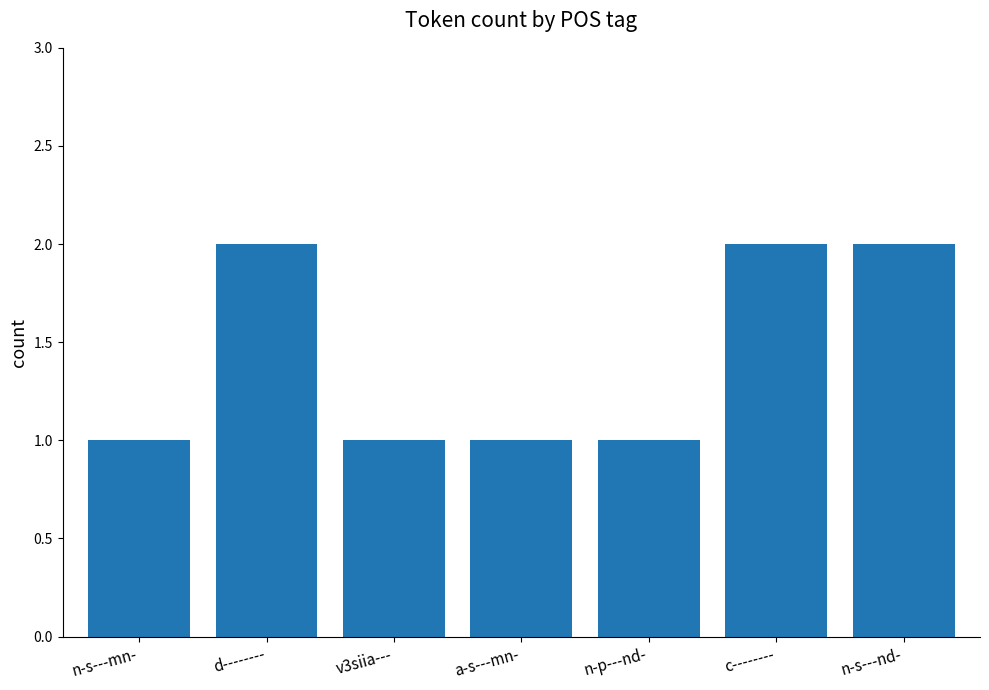

What is the difference between the maximum and minimum values?

1